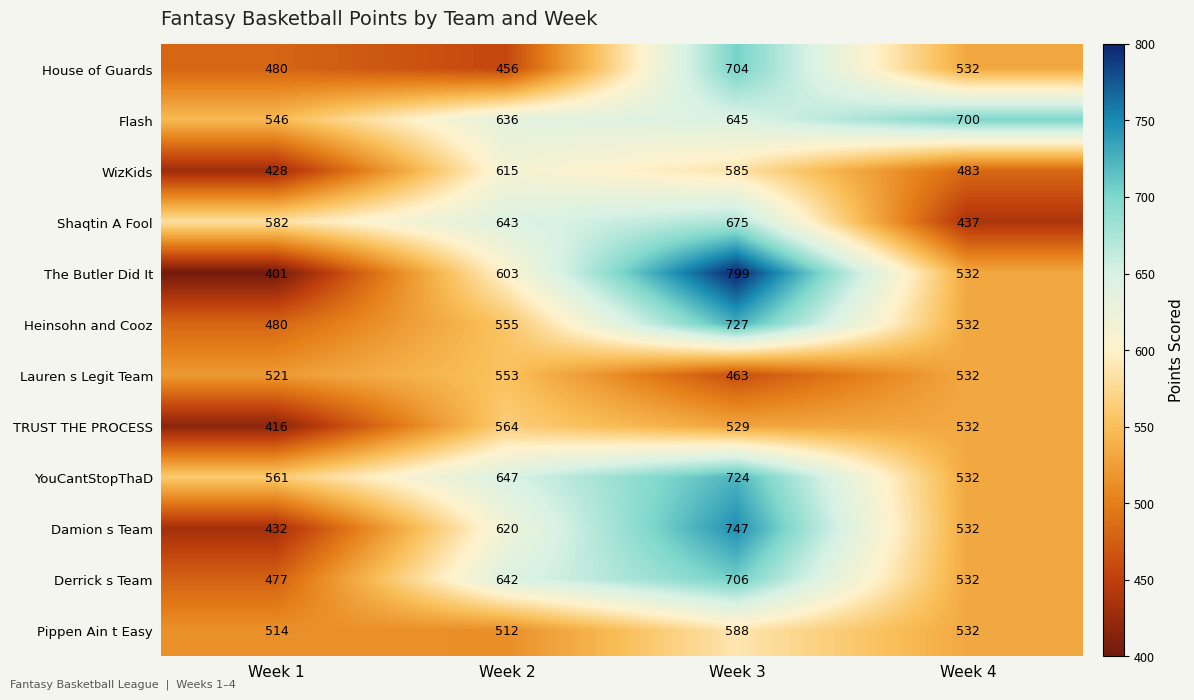

List the labels in order of The Butler Did It value, largest first.

Week 3, Week 2, Week 4, Week 1